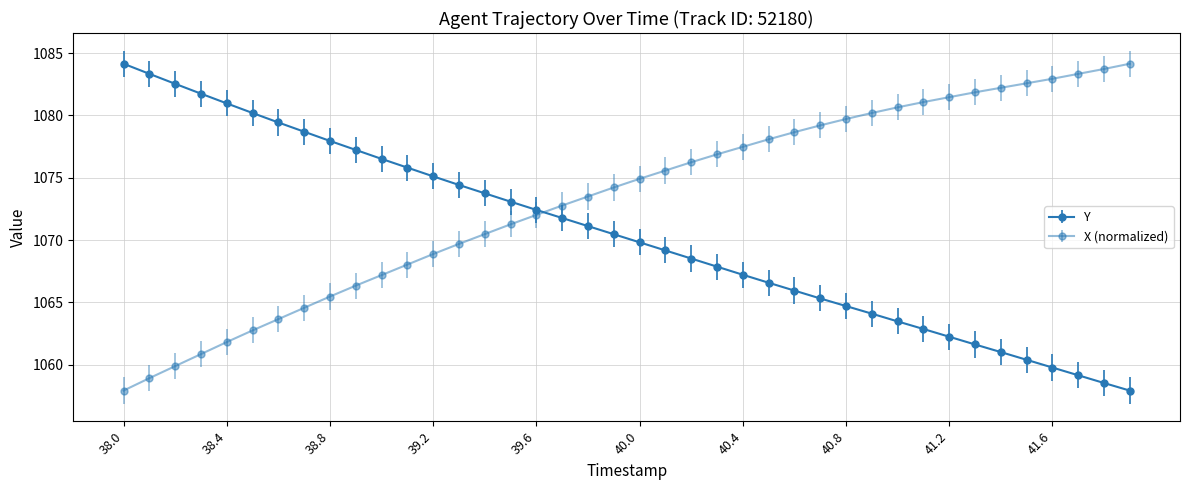

How many distinct data groups are displayed?

2